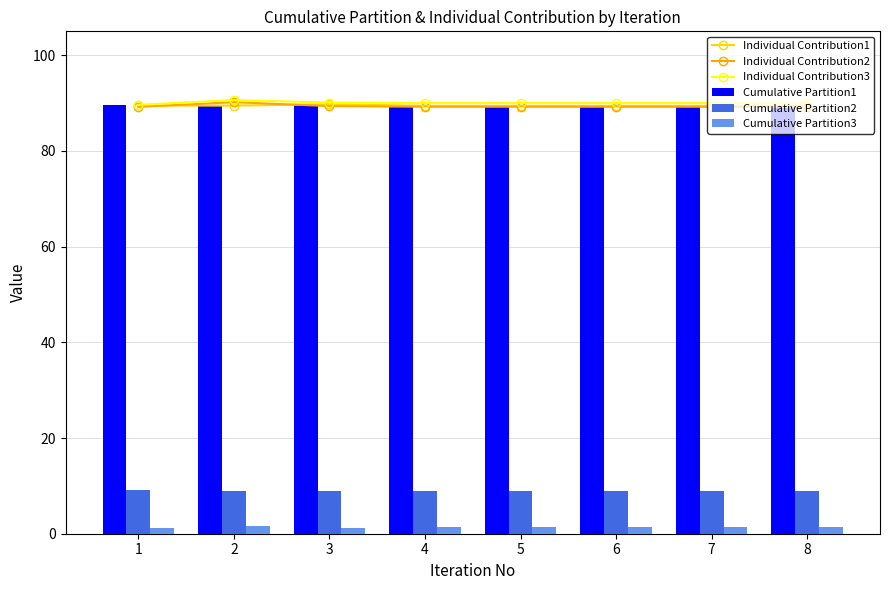

Is it true that Cumulative Partition1 equals 89.4 at 8?

True